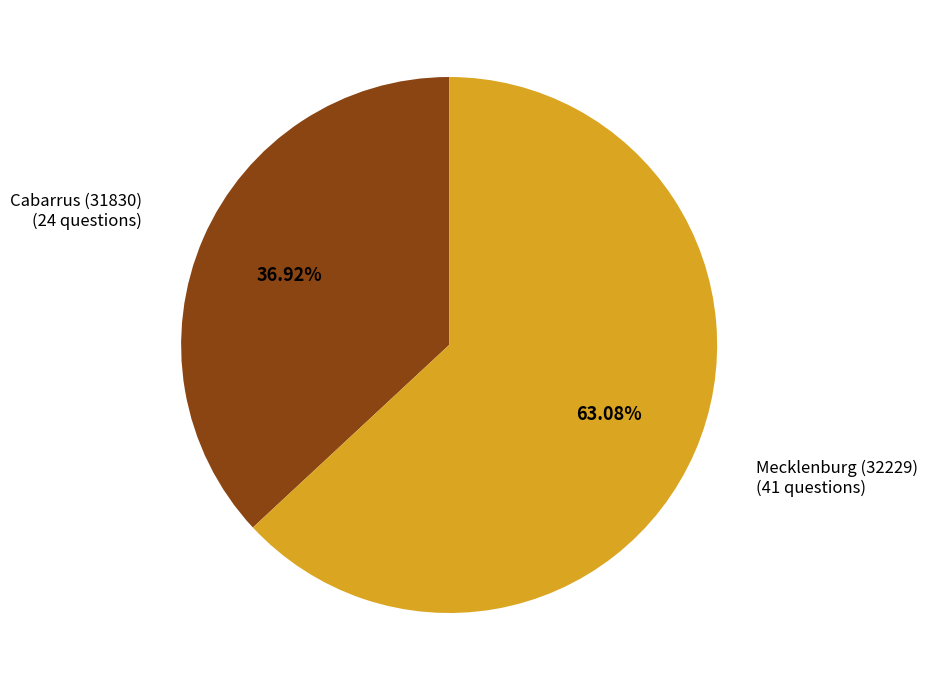

What is the total percentage of Cabarrus (31830) and Mecklenburg (32229)?

100.0%